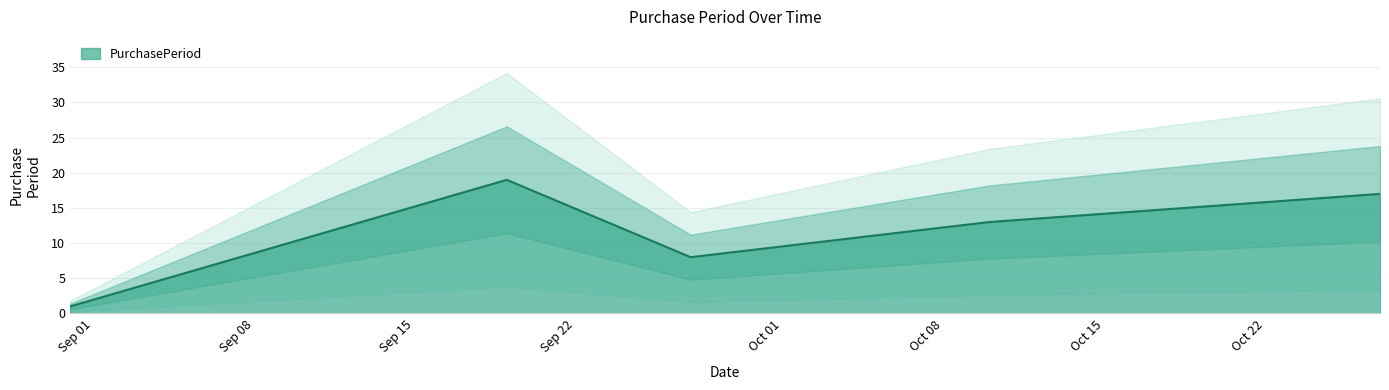

What is the change in value from 2017-08-31 to 2017-10-10?

+12